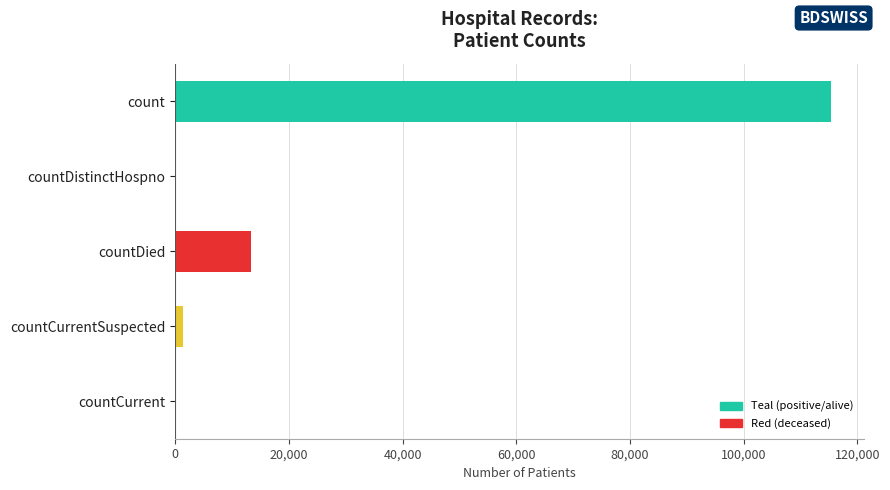

At which label is the value closest to 57689?

countDied